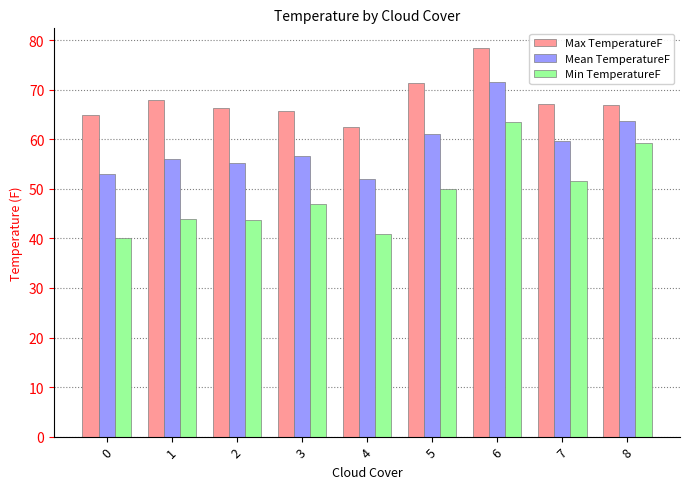

Which series has the largest total across all categories?

Max TemperatureF